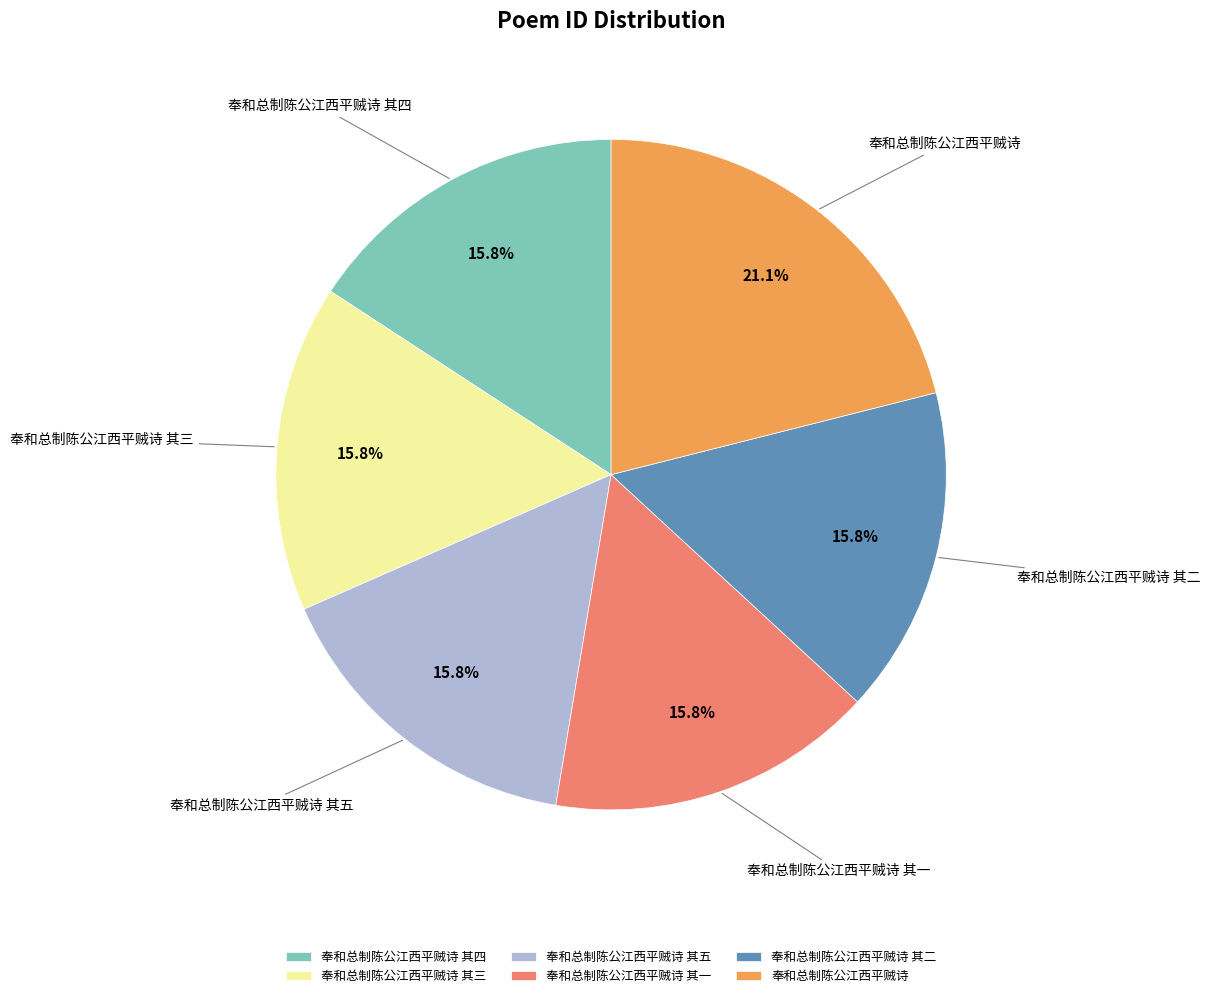

What percentage is the 奉和总制陈公江西平贼诗 其三 slice, to the nearest percent?

16%